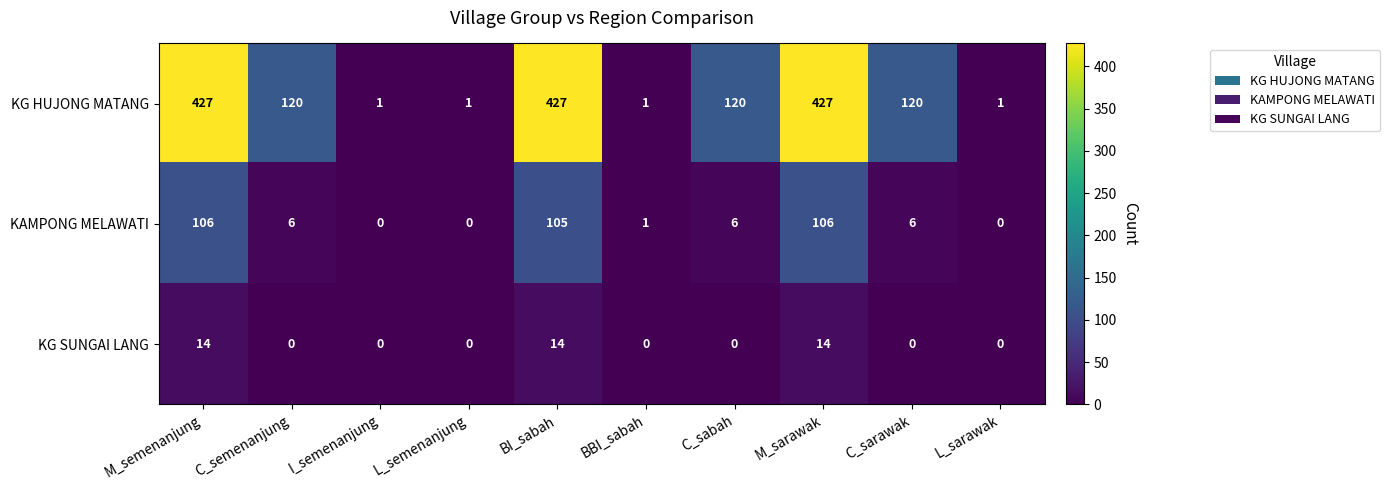

Rank the series by their average value, from lowest to highest.

KG SUNGAI LANG, KAMPONG MELAWATI, KG HUJONG MATANG